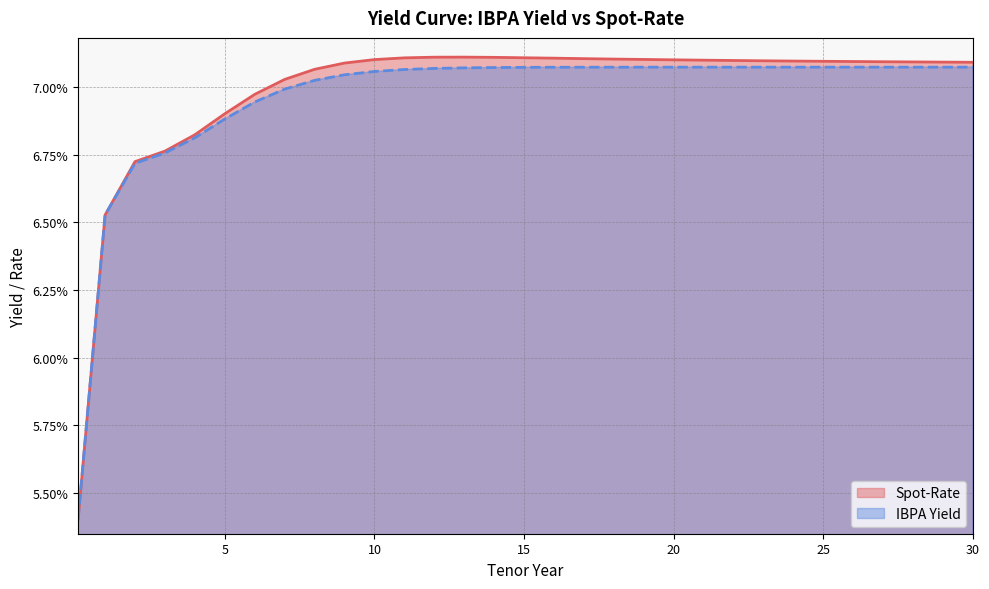

Does the chart have visible grid lines?

Yes